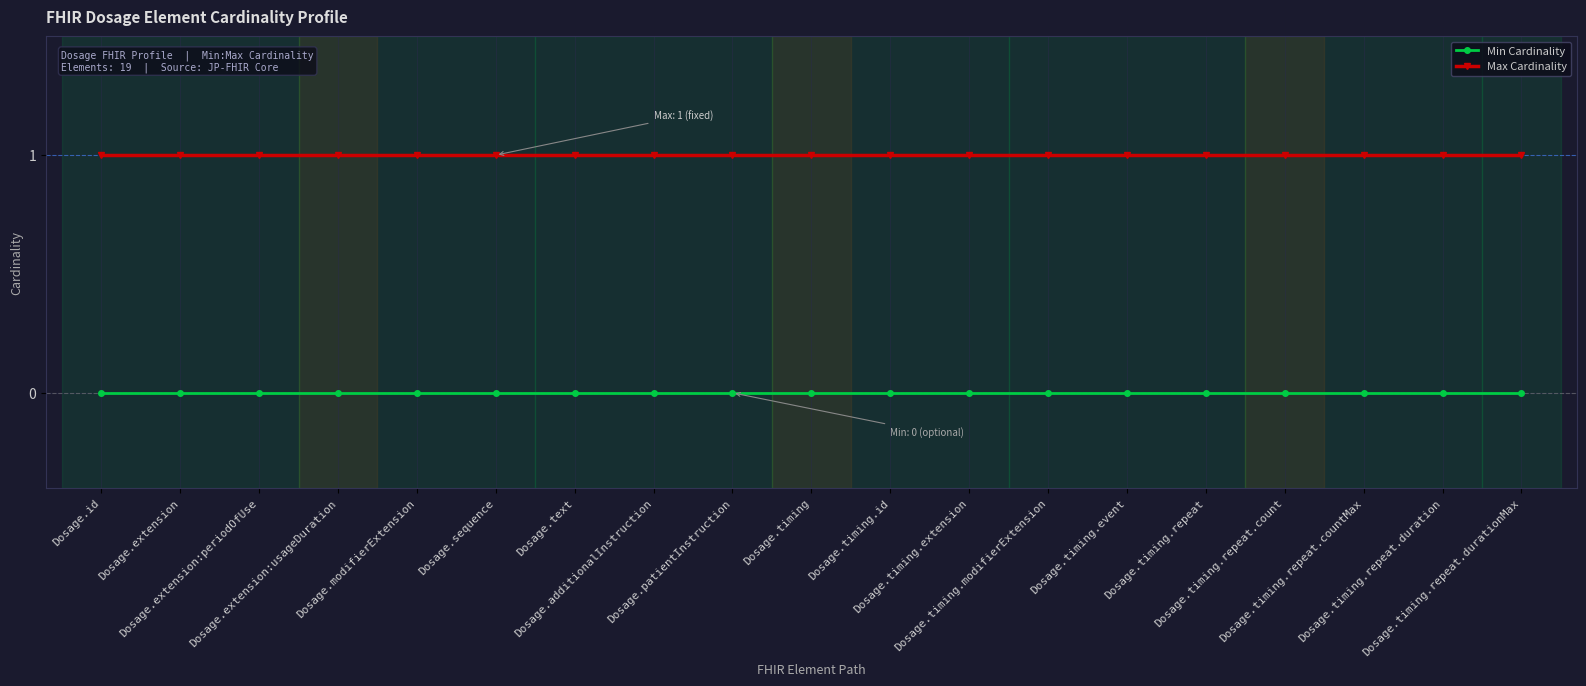

The Max Cardinality series shows 1 at Dosage.timing.repeat. True or false?

True